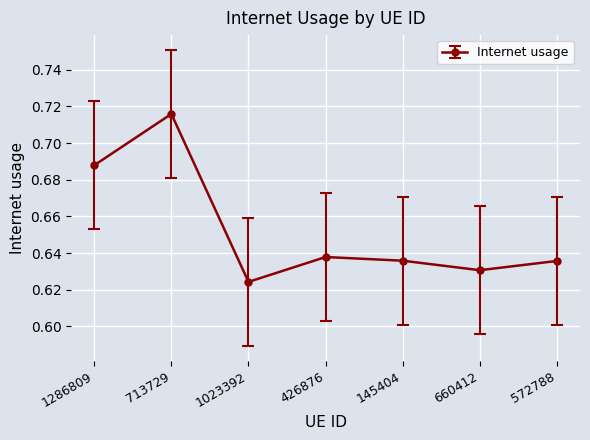

Which has a higher value, 1286809 or 1023392?

1286809